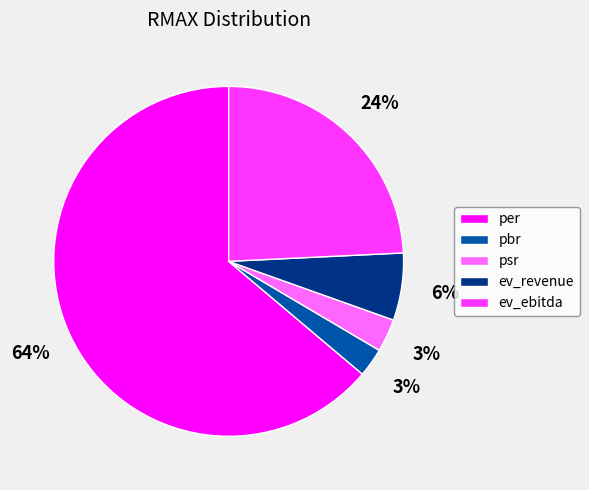

Between psr and per, which is larger?

per